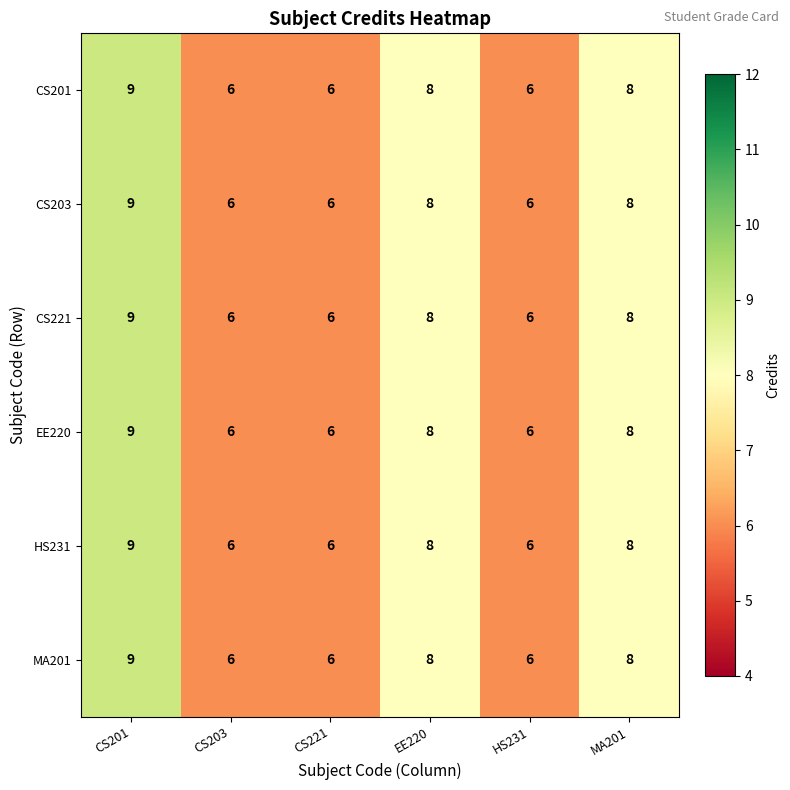

What value does the MA201 series have at MA201?

8